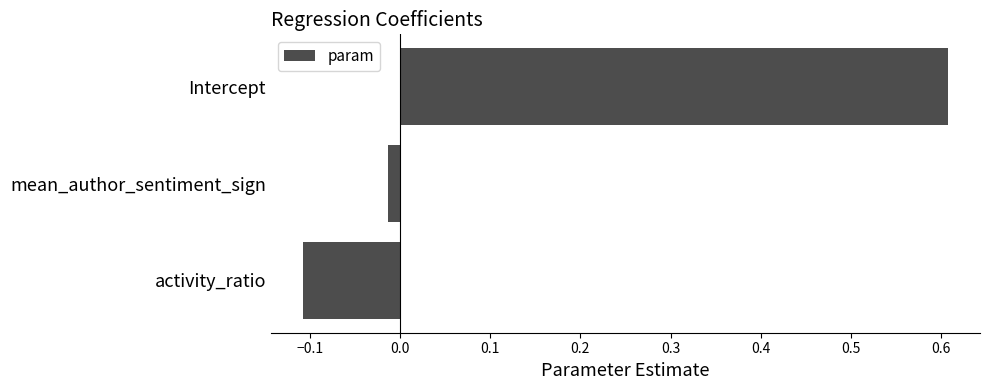

Rank the categories by value from highest to lowest.

Intercept, mean_author_sentiment_sign, activity_ratio